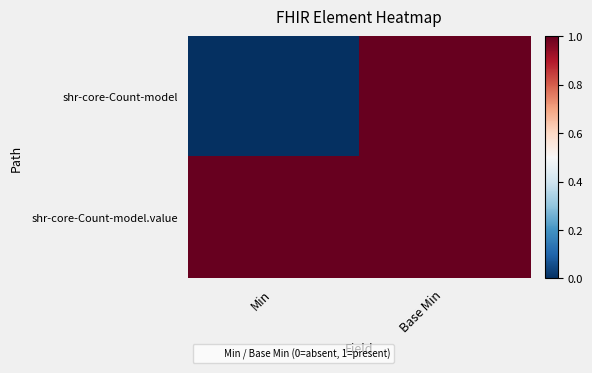

At Min, list the series in order from smallest to largest.

shr-core-Count-model, shr-core-Count-model.value